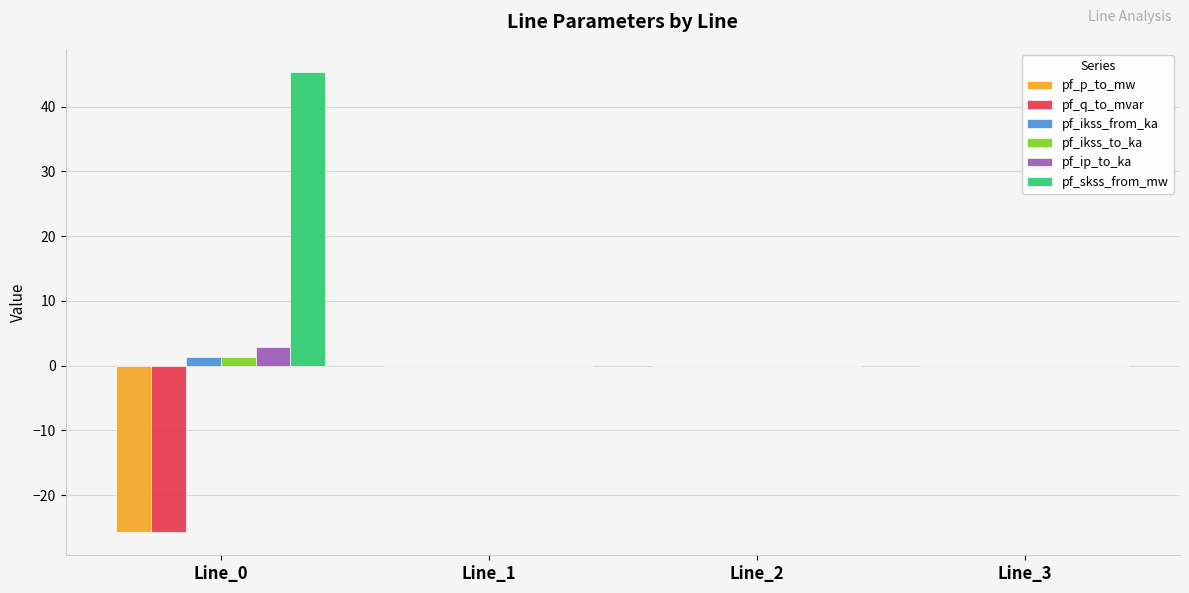

True or false: pf_q_to_mvar has a value of 12.0 at Line_3.

False